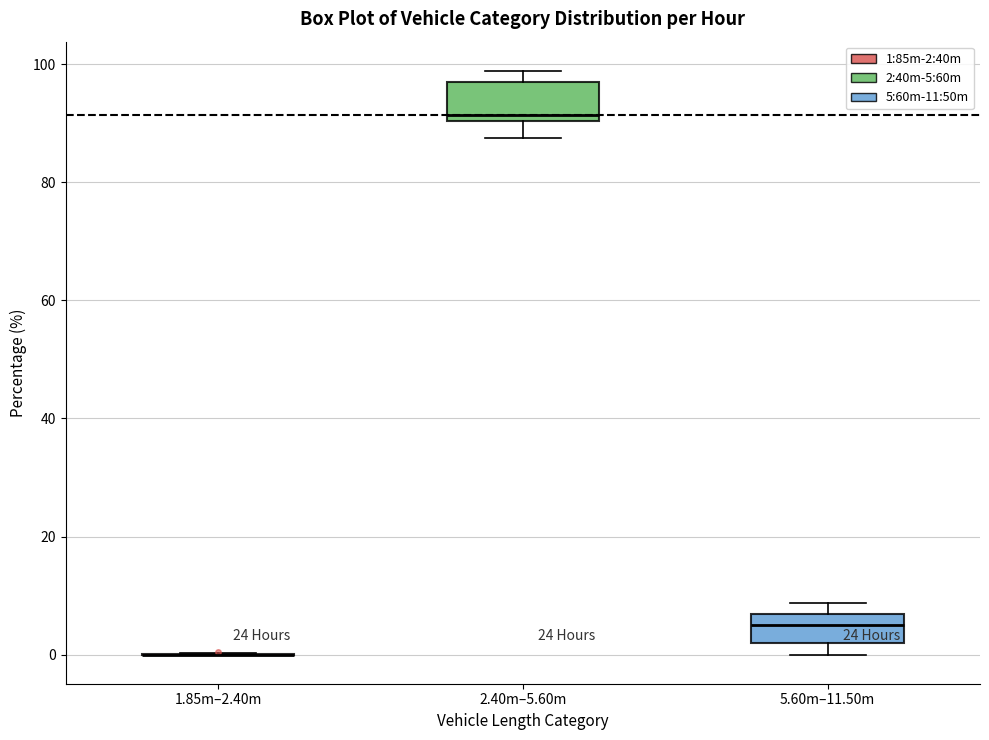

Reading left to right, transcribe this box plot: for each box, give where its median line is, the range the box spans, and where its two whiskers end, as read against the y-axis. The values are not printed on the chart, so give them approximately, as read against the axis.

1.85m–2.40m: box collapsed to a line at 0, whiskers 0 to 0
2.40m–5.60m: median 92, box 90 to 98, whiskers 88 to 98 (just above the box's upper edge)
5.60m–11.50m: median 6 (inside the box), box 2 to 6, whiskers 0 to 8